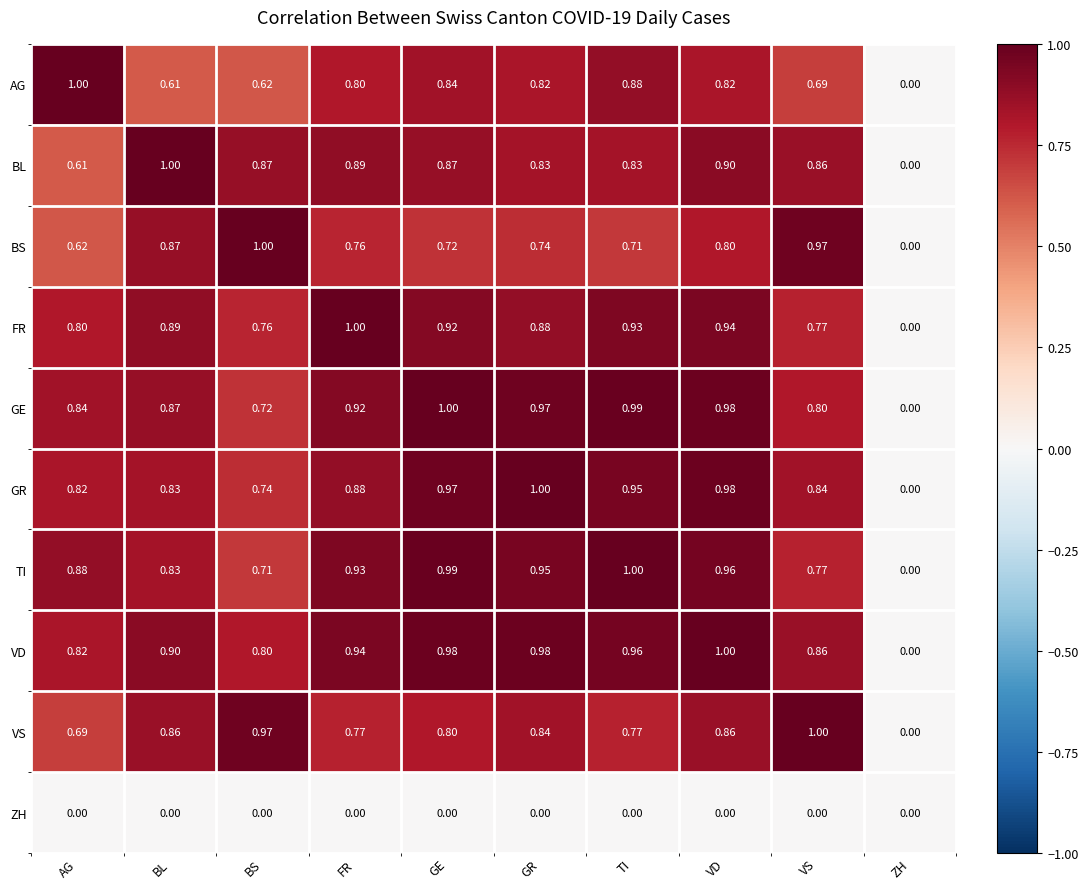

How many distinct data groups are displayed?

10